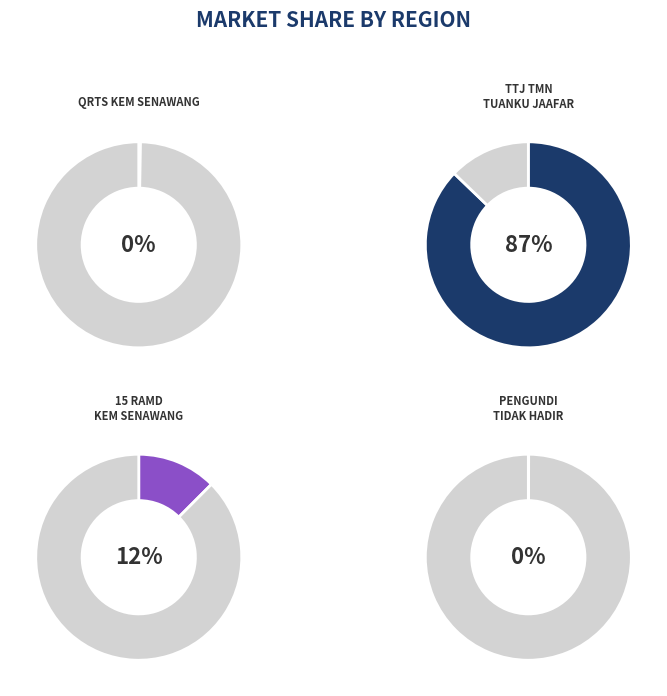

The TTJ TMN TUANKU JAAFAR slice represents 99% of the pie. True or false?

False